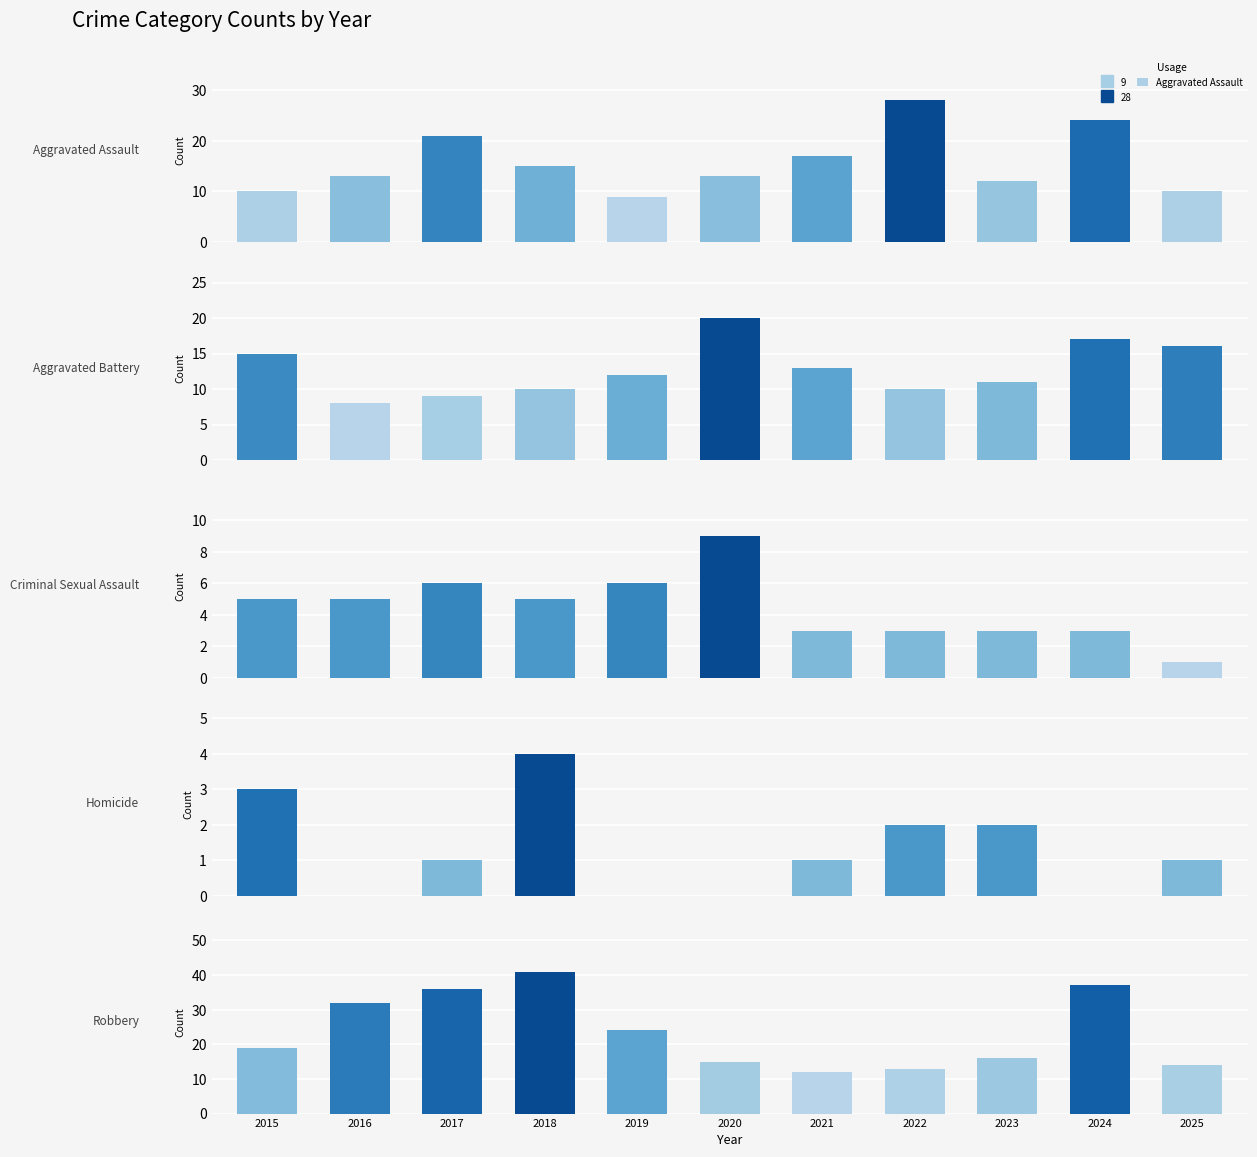

Reading right to left, what are all the values shown in this chart?

Aggravated Assault: 10	24	12	28	17	13	9	15	21	13	10
Aggravated Battery: 16	17	11	10	13	20	12	10	9	8	15
Criminal Sexual Assault: 1	3	3	3	3	9	6	5	6	5	5
Homicide: 1	0	2	2	1	0	0	4	1	0	3
Robbery: 14	37	16	13	12	15	24	41	36	32	19